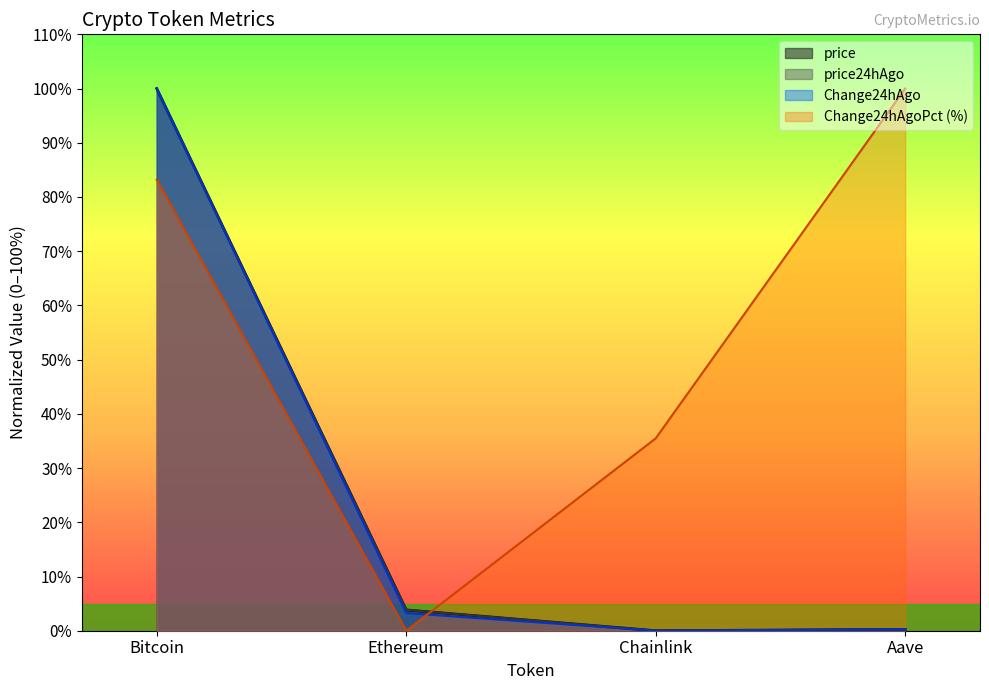

True or false: price24hAgo and price cross at least once.

False